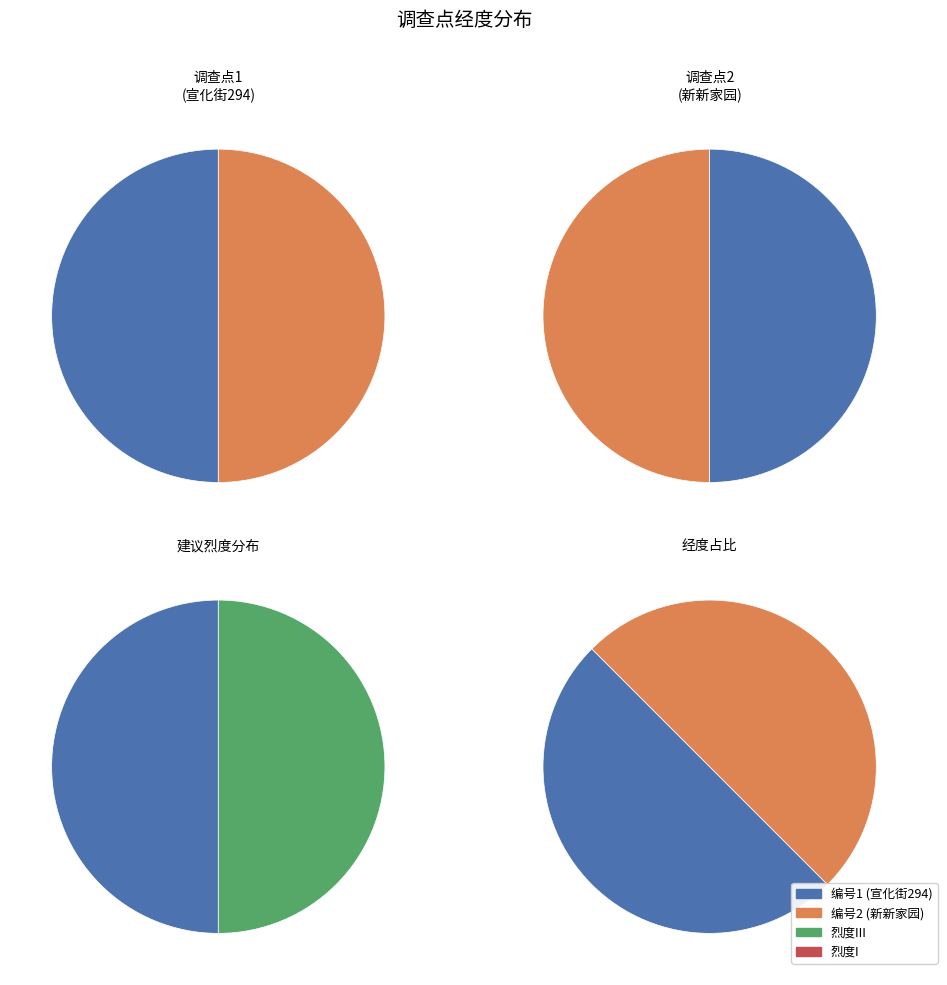

What percentage is the 2 slice, to the nearest percent?

50%